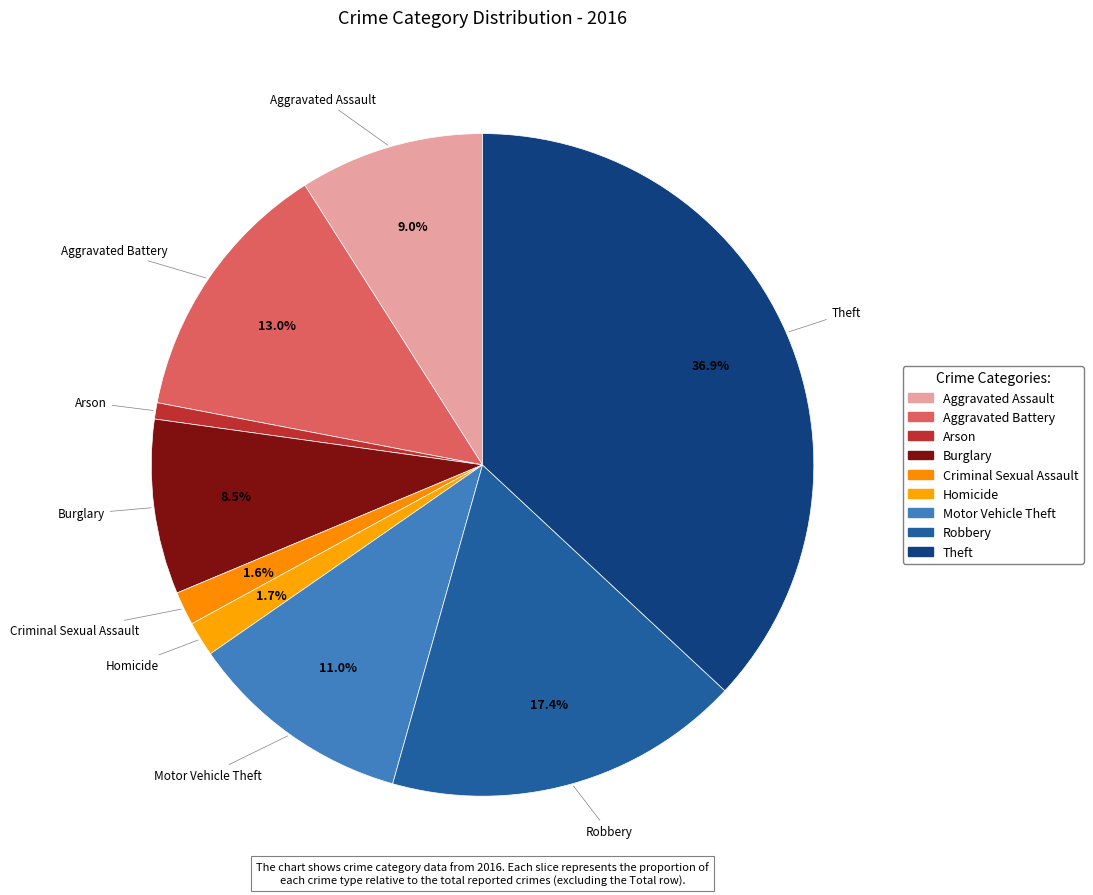

Is there a majority slice in this chart?

No